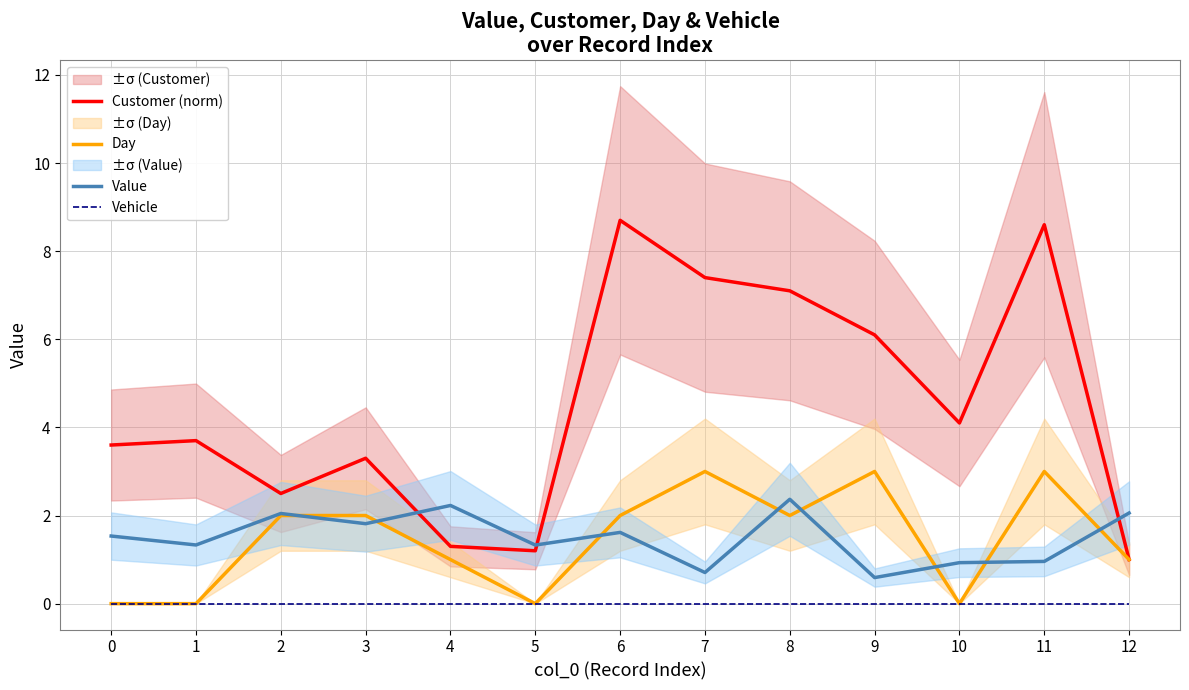

Which series changed the most between 3 and 10?

Day